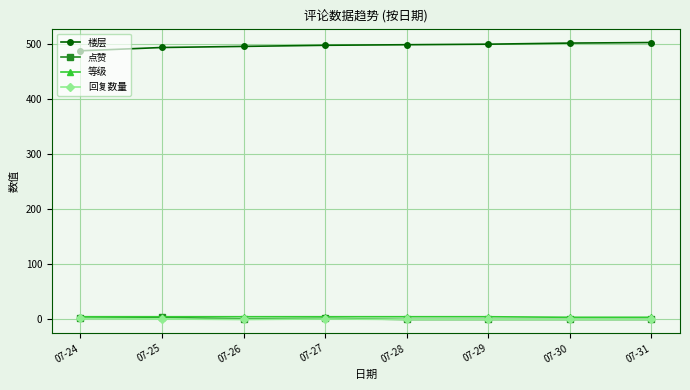

Is this an area chart (filled region under the line)?

No